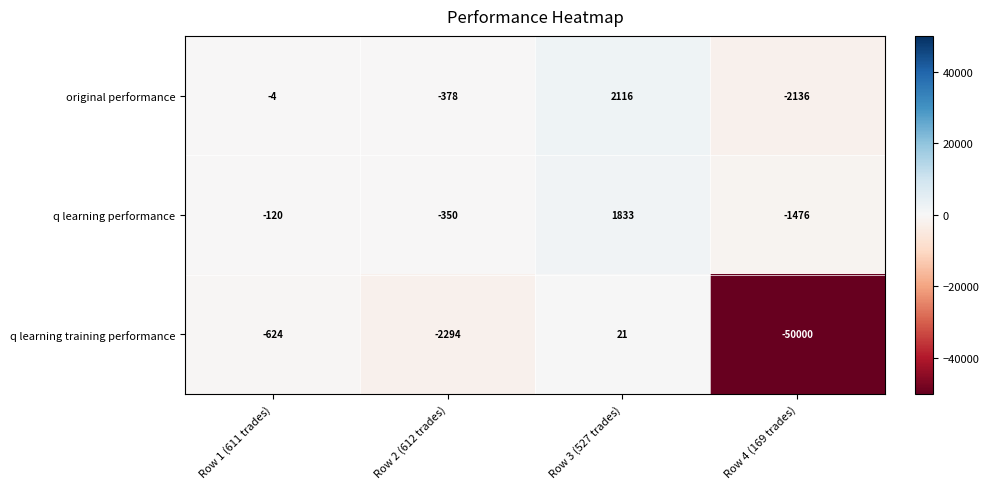

At which category is the sum across all series the highest?

Row 3 (527 trades)